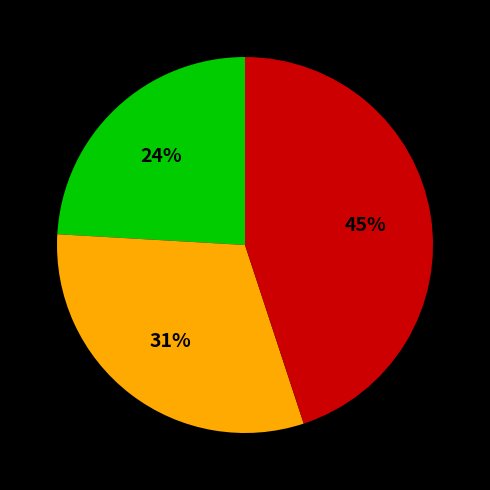

Is there a majority slice in this chart?

No